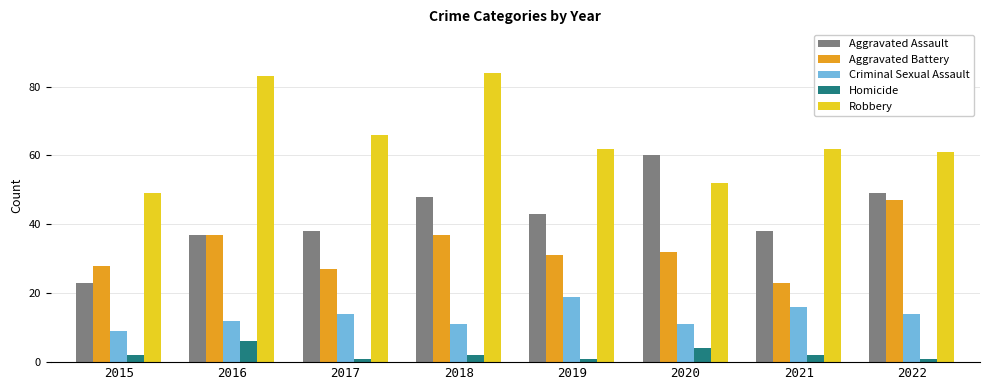

Read the Homicide value at 2018.

2